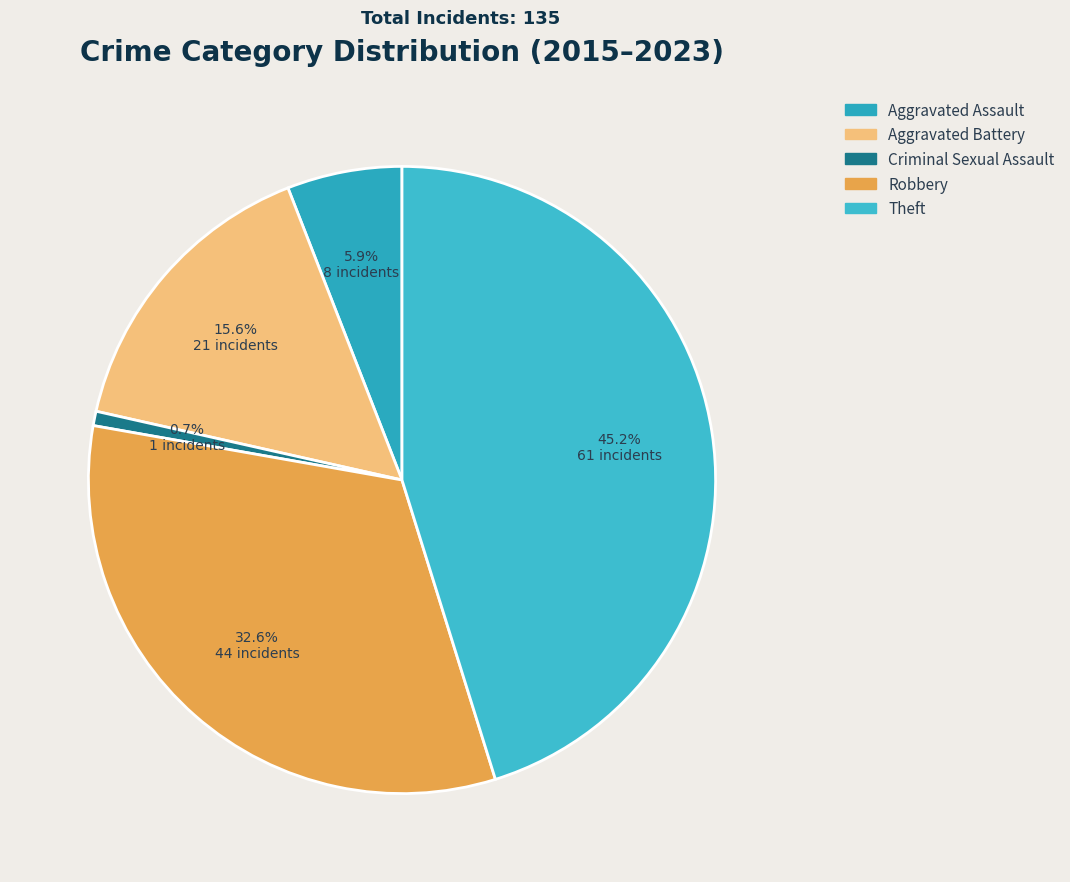

The Aggravated Assault slice represents 27% of the pie. True or false?

False